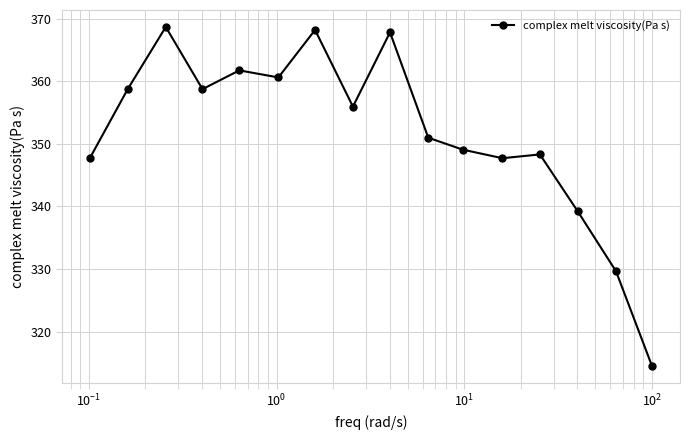

What is the value of the 12th point from the left?

347.7